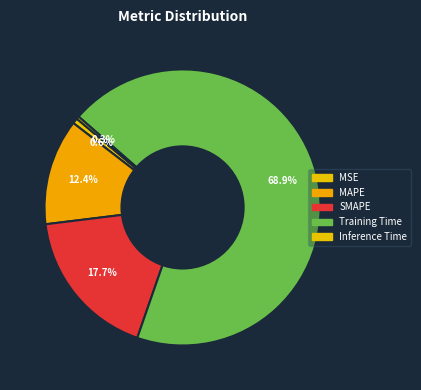

The SMAPE slice represents 6% of the pie. True or false?

False